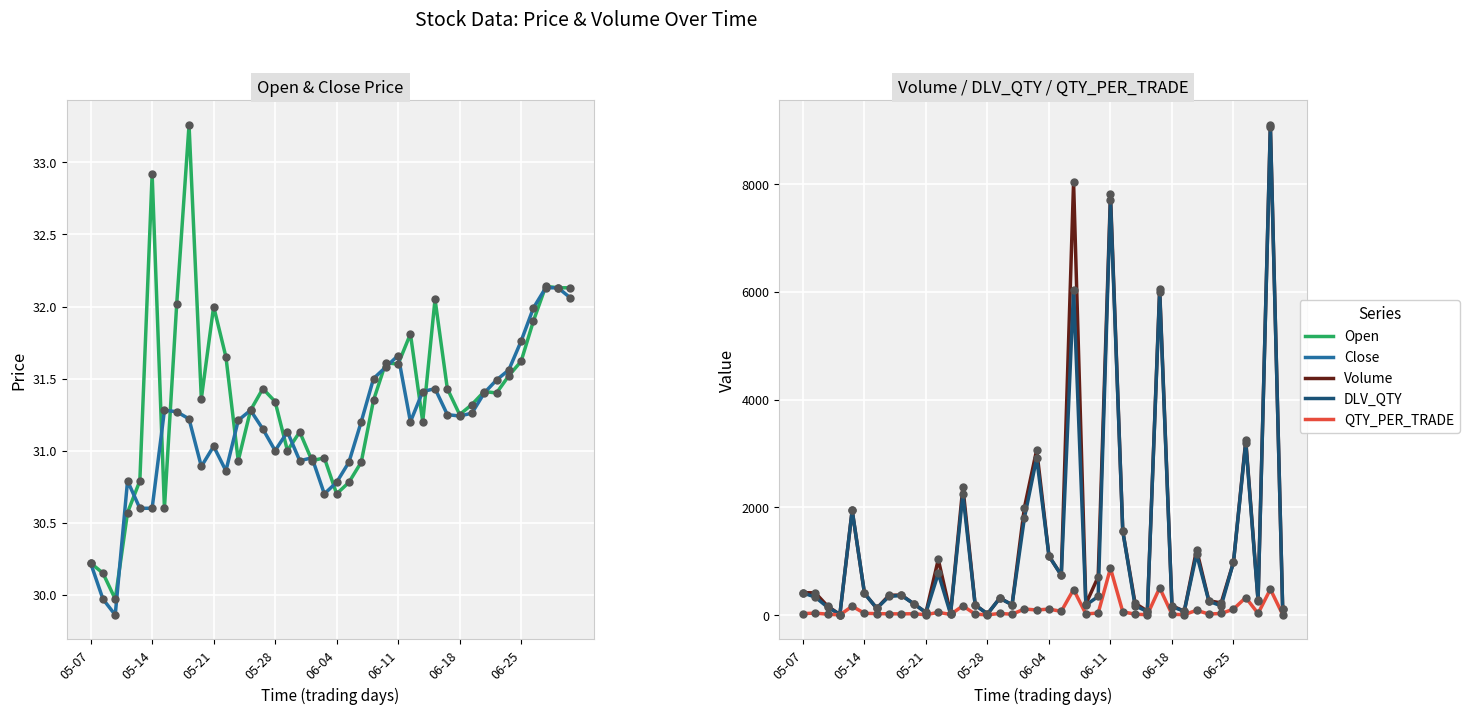

What is the total value across all series at 22?

14610.9